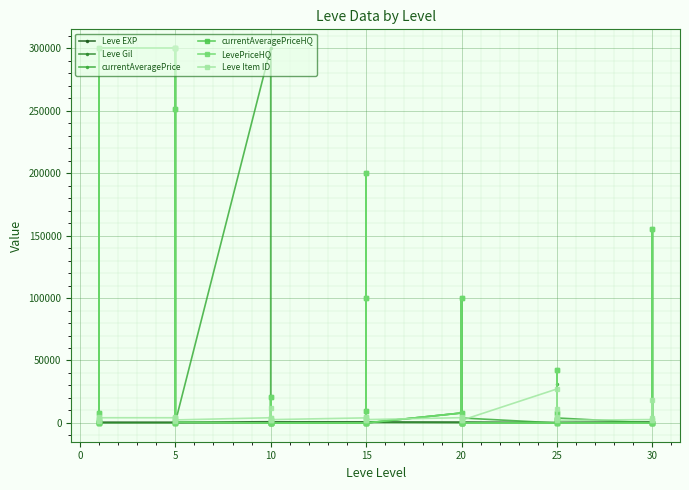

At which label does currentAveragePriceHQ first exceed 500?

10